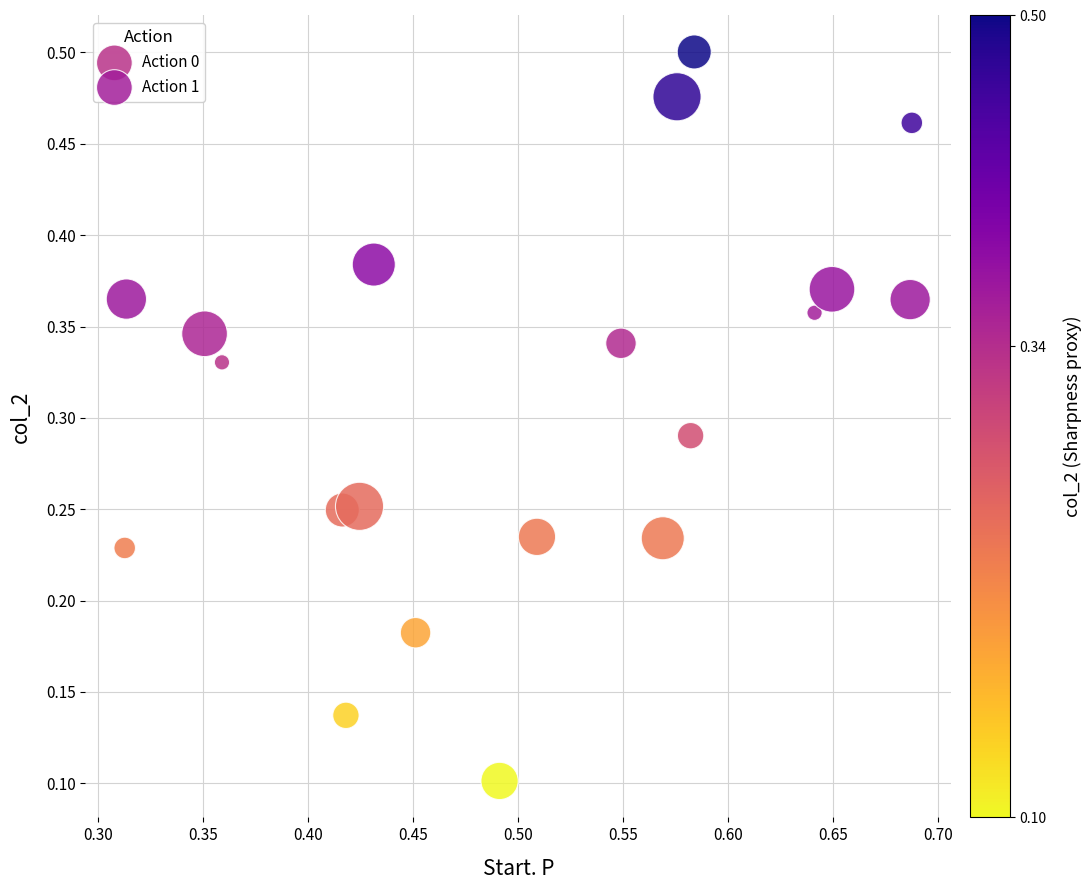

What are all the series names shown in the legend?

Action 0, Action 1